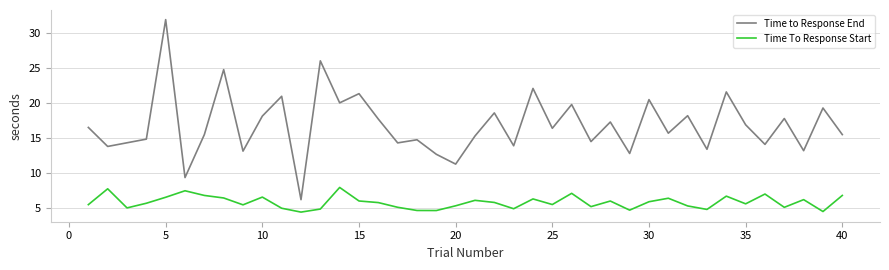

Does the chart display data point markers on the line(s)?

No